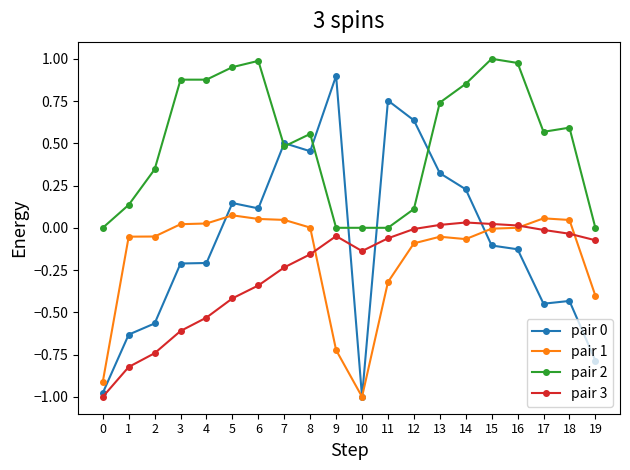

True or false: pair 0 and pair 3 cross at least once.

True